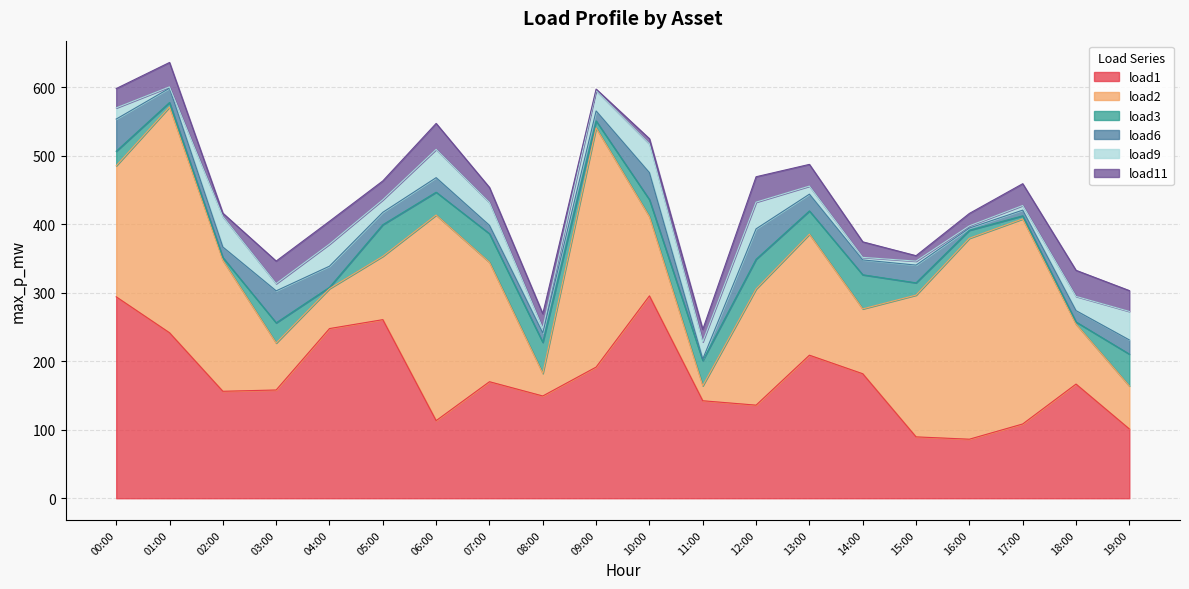

What is the lowest value of the load6 series?

2.2